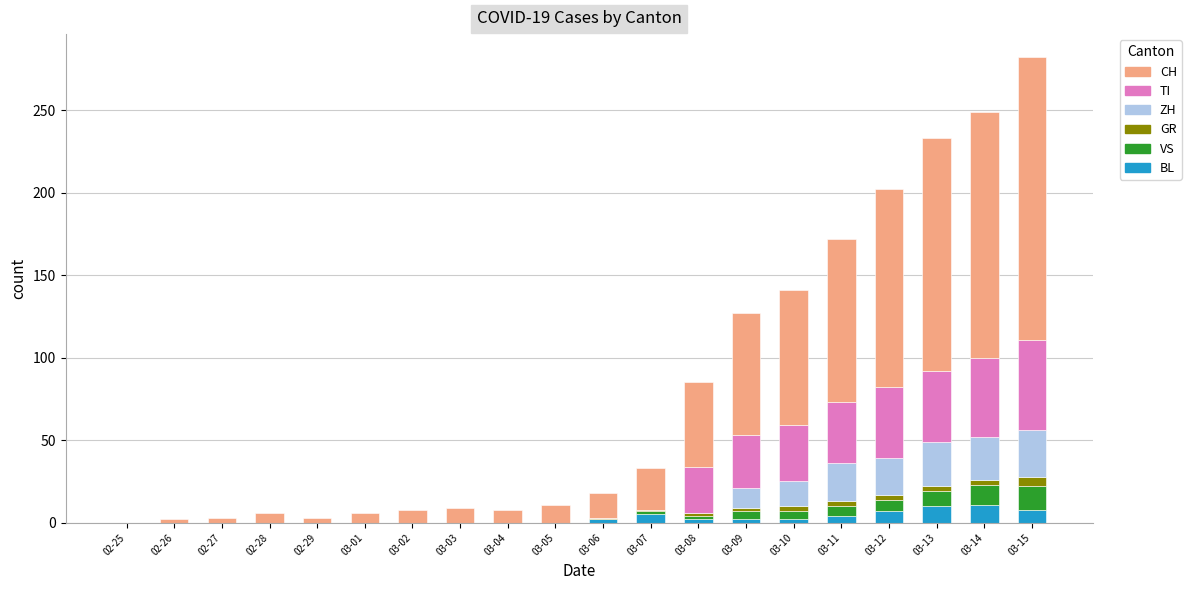

Rank the categories by TI value from highest to lowest.

03-15, 03-14, 03-12, 03-13, 03-11, 03-10, 03-09, 03-08, 02-25, 02-26, 02-27, 02-28, 02-29, 03-01, 03-02, 03-03, 03-04, 03-05, 03-06, 03-07